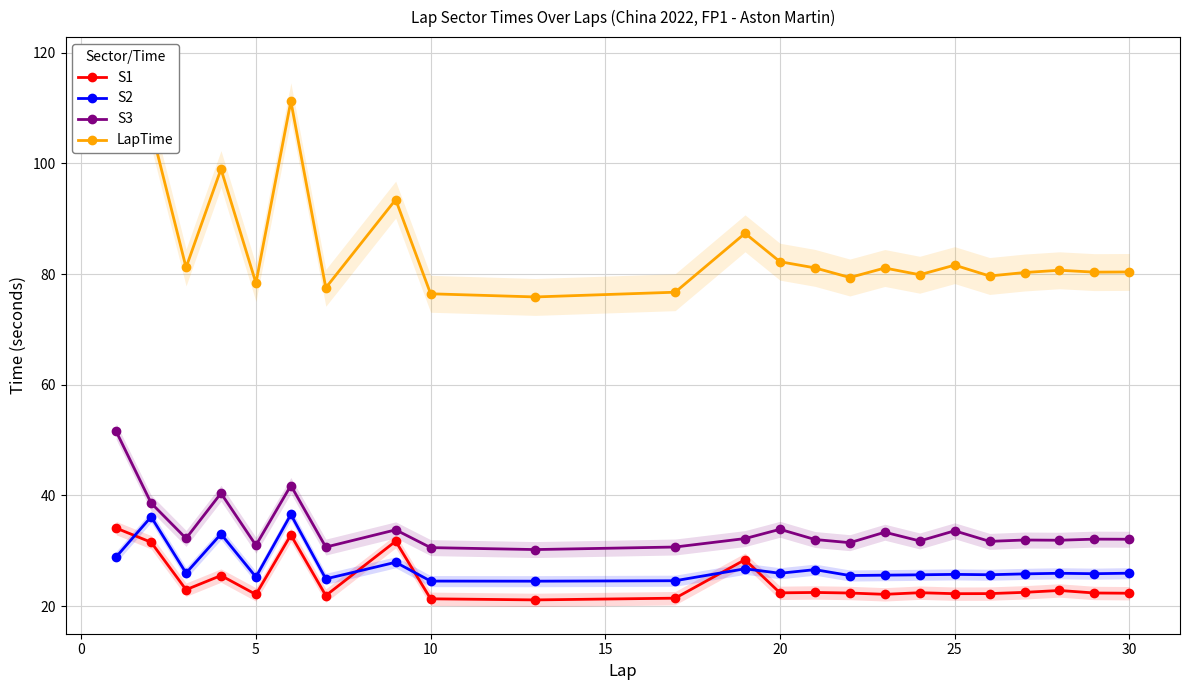

Is it true that S2 equals 24.5 at 10?

True